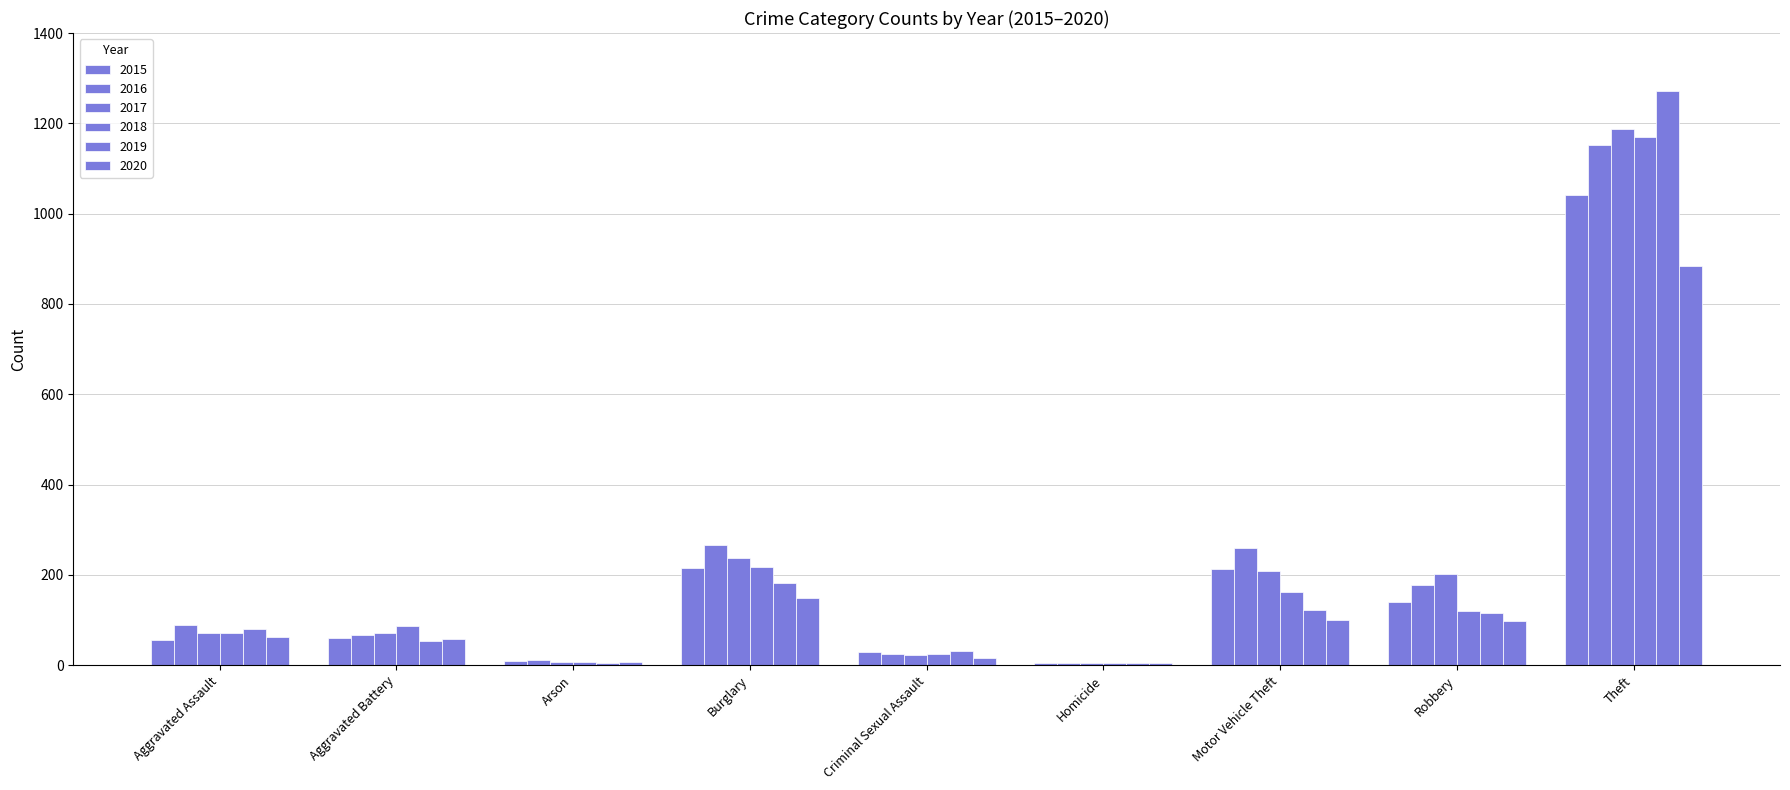

Reading left to right, list all the values displayed in this chart.

2015: Aggravated Assault=56	Aggravated Battery=60	Arson=10	Burglary=216	Criminal Sexual Assault=29	Homicide=5	Motor Vehicle Theft=212	Robbery=139	Theft=1041
2016: Aggravated Assault=88	Aggravated Battery=66	Arson=12	Burglary=266	Criminal Sexual Assault=25	Homicide=4	Motor Vehicle Theft=259	Robbery=178	Theft=1151
2017: Aggravated Assault=72	Aggravated Battery=71	Arson=7	Burglary=237	Criminal Sexual Assault=22	Homicide=4	Motor Vehicle Theft=208	Robbery=202	Theft=1188
2018: Aggravated Assault=72	Aggravated Battery=86	Arson=7	Burglary=218	Criminal Sexual Assault=24	Homicide=4	Motor Vehicle Theft=163	Robbery=121	Theft=1170
2019: Aggravated Assault=80	Aggravated Battery=53	Arson=5	Burglary=182	Criminal Sexual Assault=31	Homicide=4	Motor Vehicle Theft=123	Robbery=116	Theft=1272
2020: Aggravated Assault=62	Aggravated Battery=57	Arson=7	Burglary=148	Criminal Sexual Assault=15	Homicide=5	Motor Vehicle Theft=99	Robbery=97	Theft=884